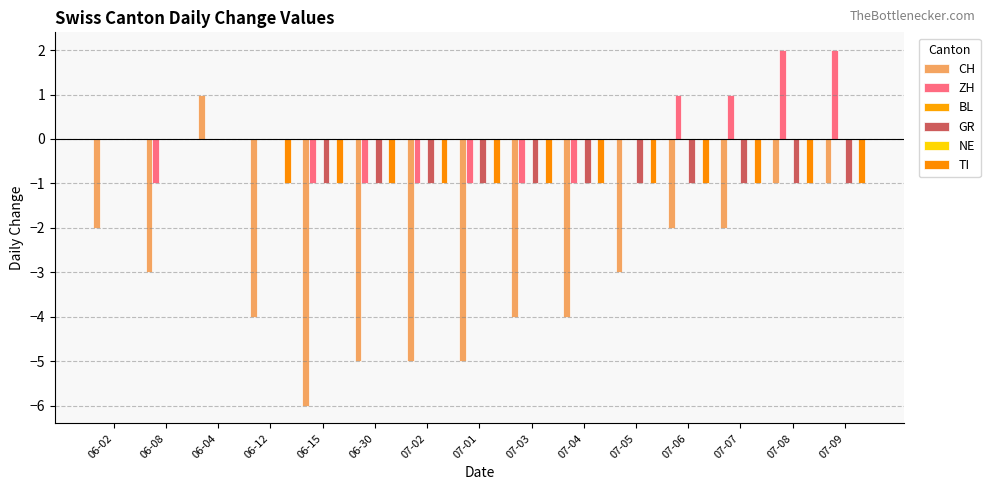

Between 07-06 and 07-09, which series saw the biggest shift?

CH